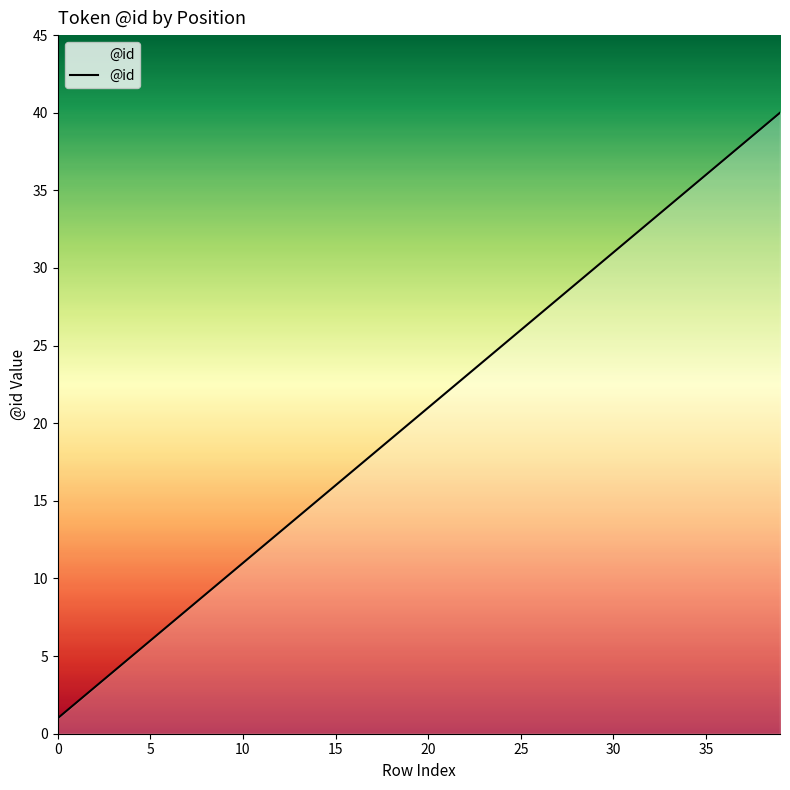

What is the difference between the maximum and second lowest values?

38